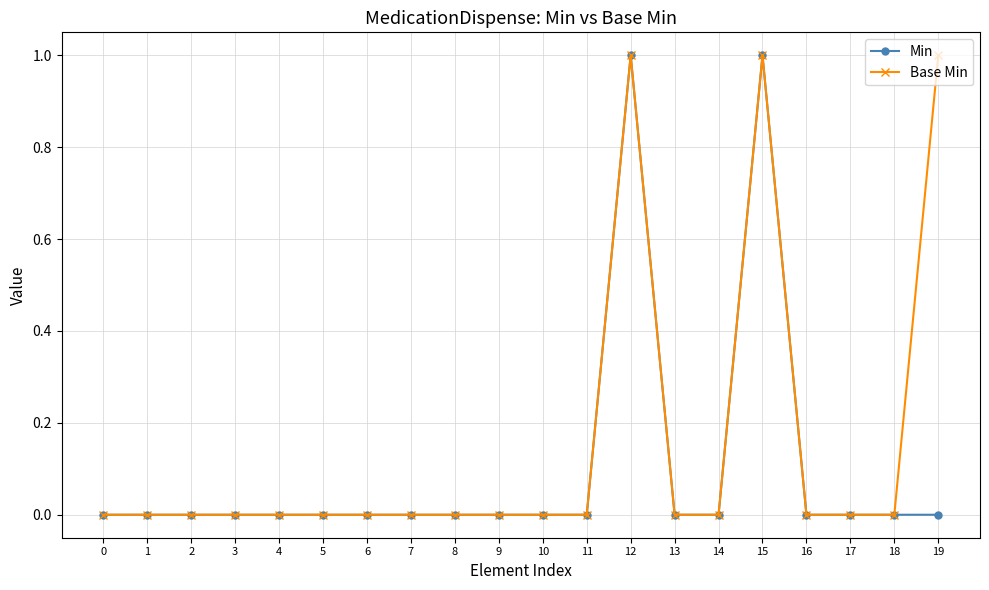

What is the difference between the maximum and minimum values in the Min series?

1